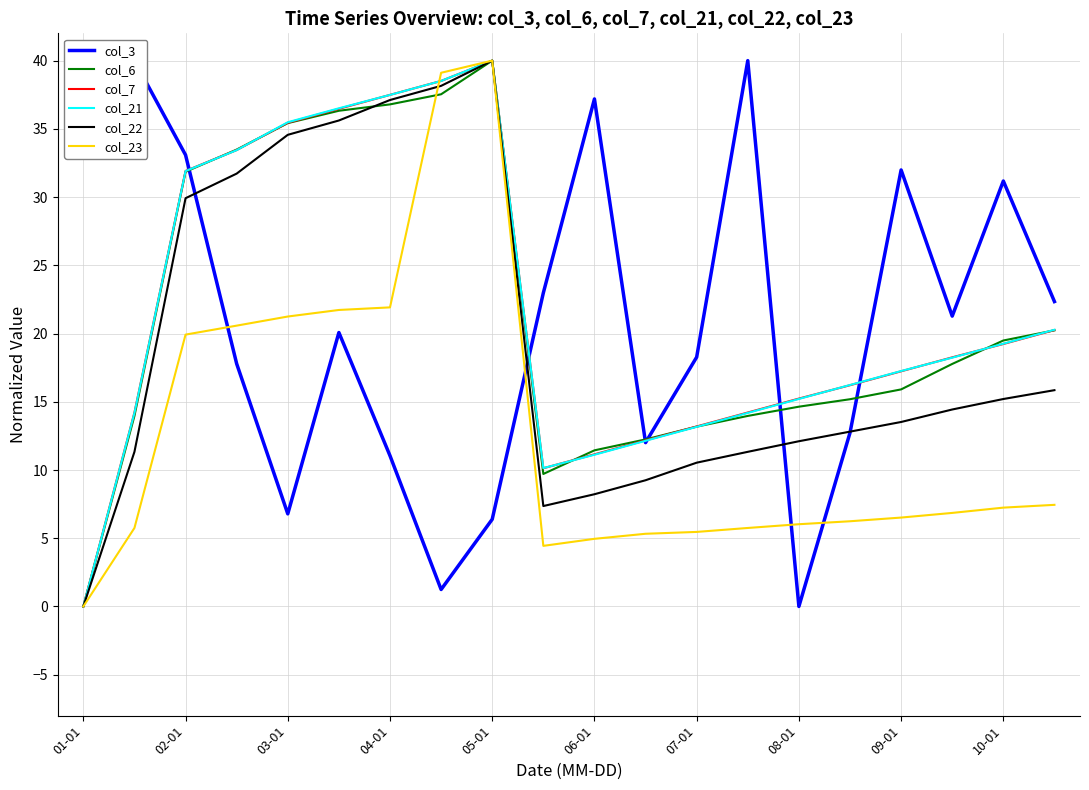

Which series has the largest range (max minus min)?

col_3